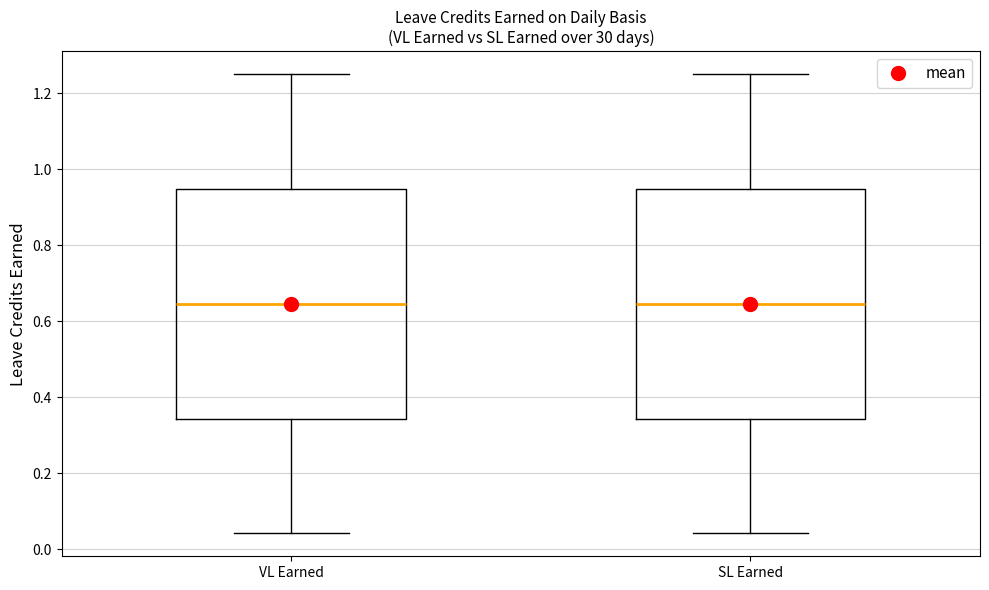

Where is the upper edge of the box for SL Earned on the y-axis? The values are not printed on the chart, so give them approximately, as read against the axis.

0.94